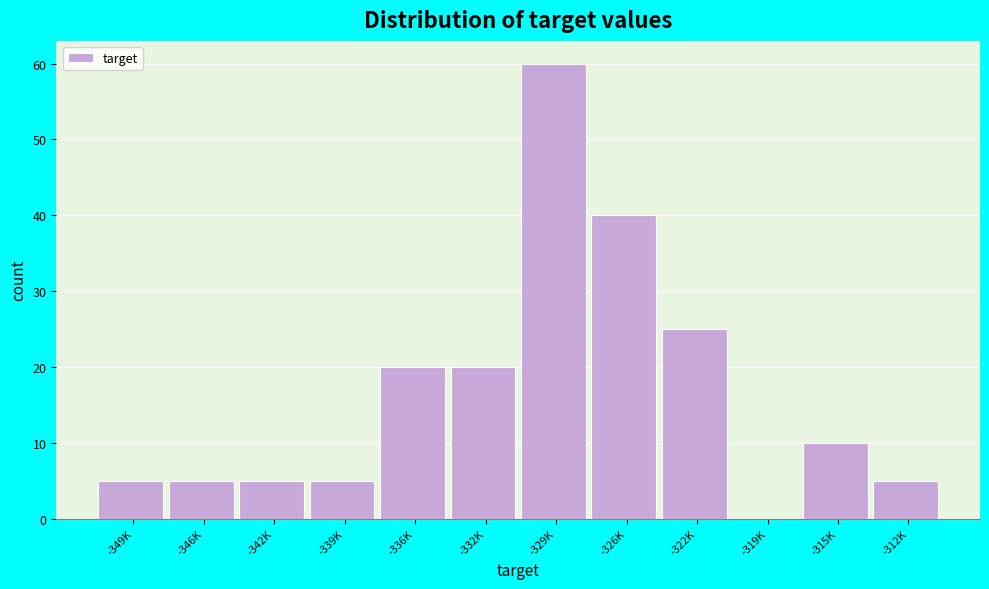

Reading left to right, list all the values displayed in this chart.

-349K=5	-346K=5	-342K=5	-339K=5	-336K=20	-332K=20	-329K=60	-326K=40	-322K=25	-319K=0	-315K=10	-312K=5